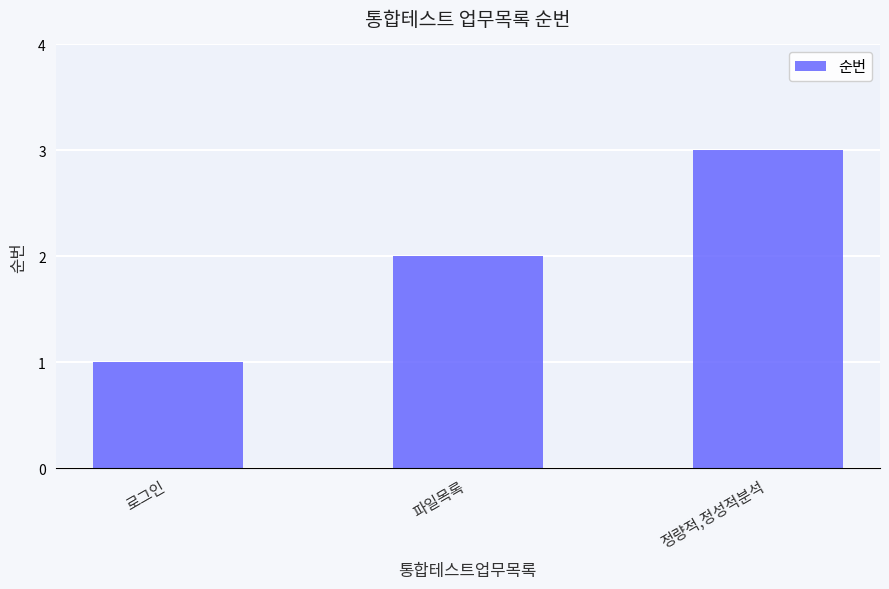

At which label is the value closest to 2?

파일목록